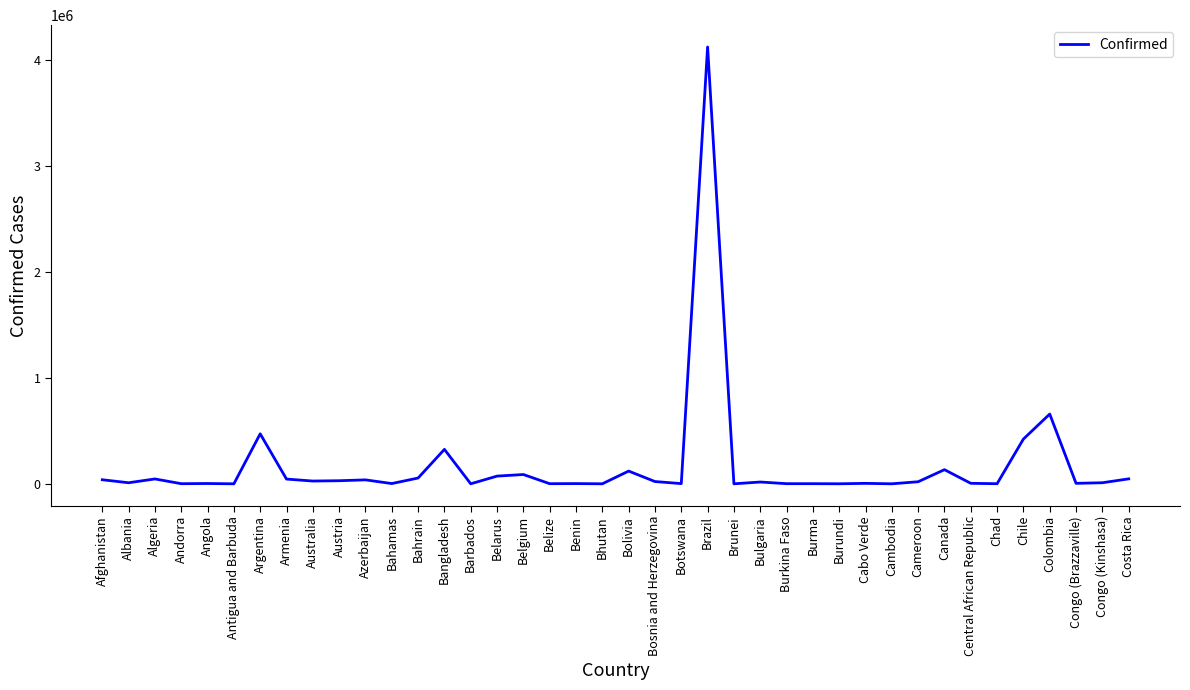

Where is the data nearest to the value 2061547?

Colombia